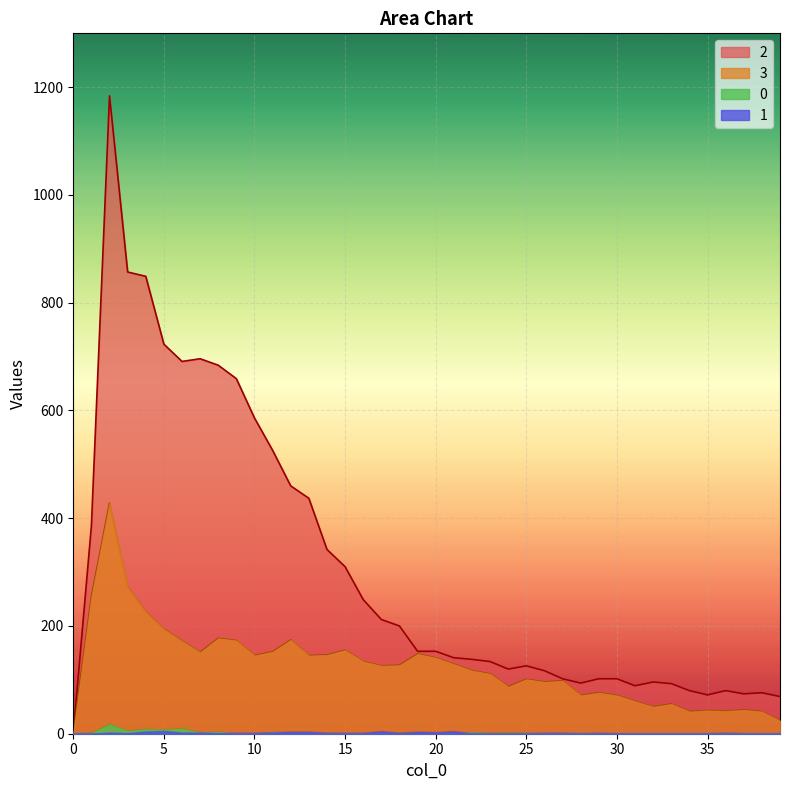

The 2 series shows 112 at 14. True or false?

False